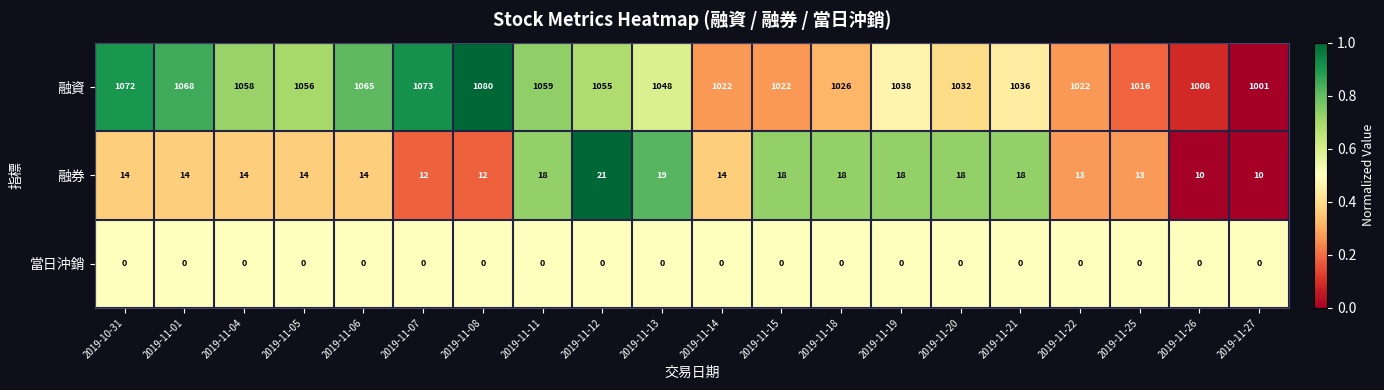

True or false: 融券 has a value of 5 at 2019-11-27.

False